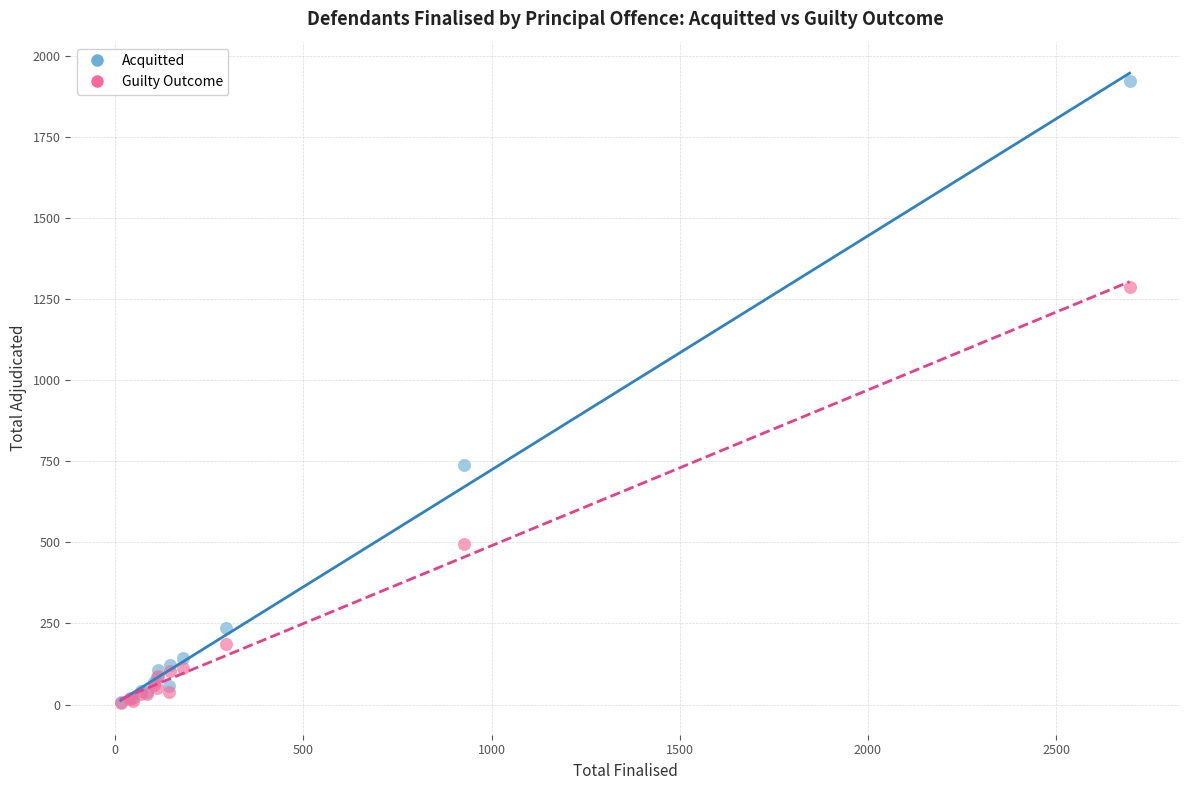

In the Guilty Outcome series, what Y value is closest to 645?

495